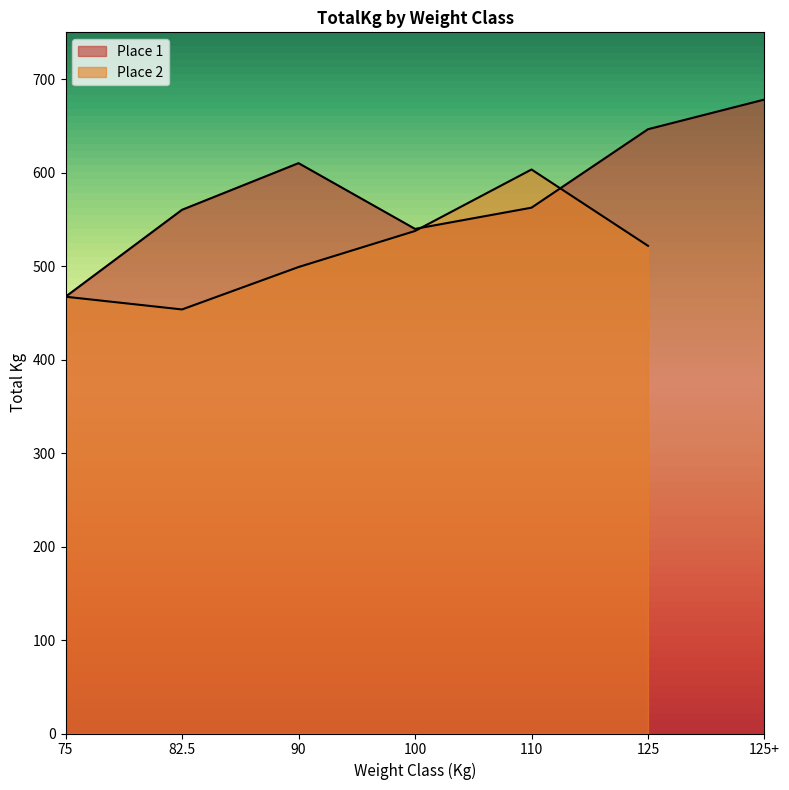

What is the ratio of the value at 125 to the value at 110?

1.1